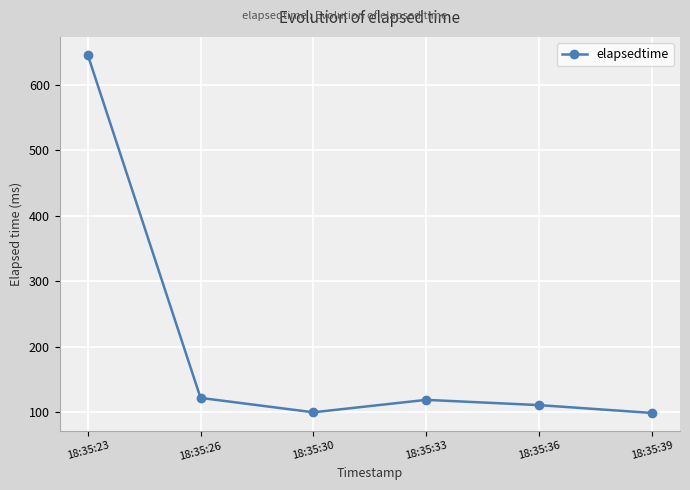

What is the value of the 1st point from the left?

646